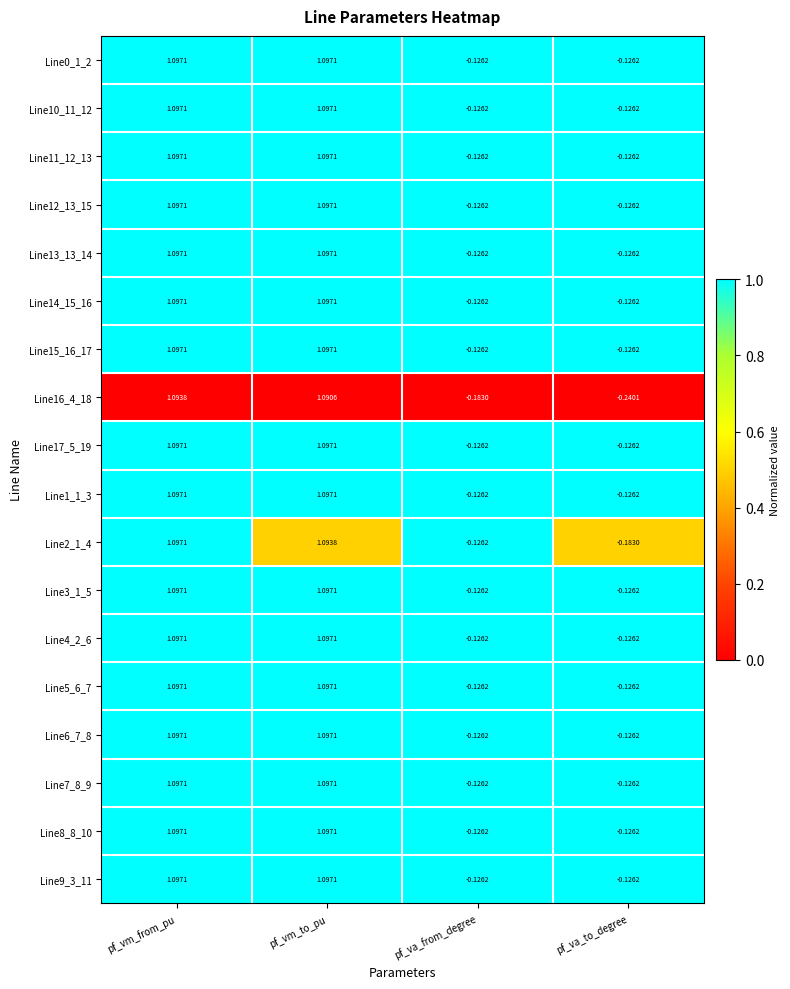

At which category is the sum across all series the highest?

pf_vm_from_pu